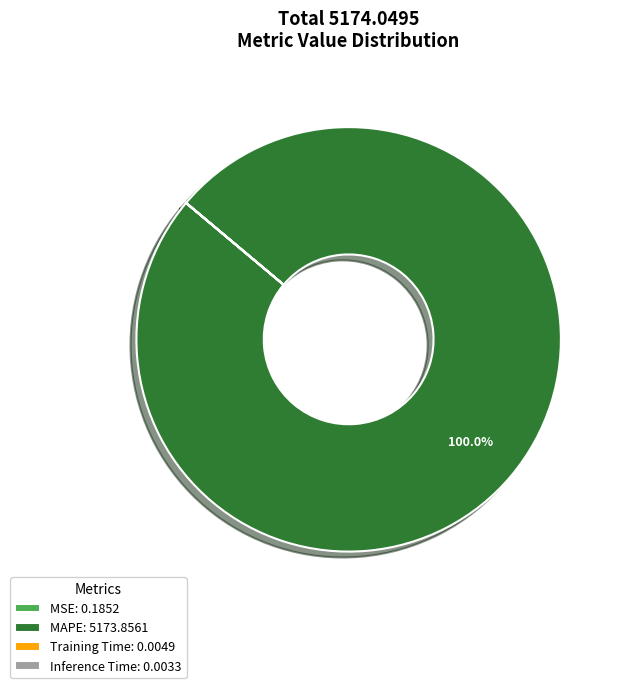

To the nearest percent, what is the average slice percentage?

25%